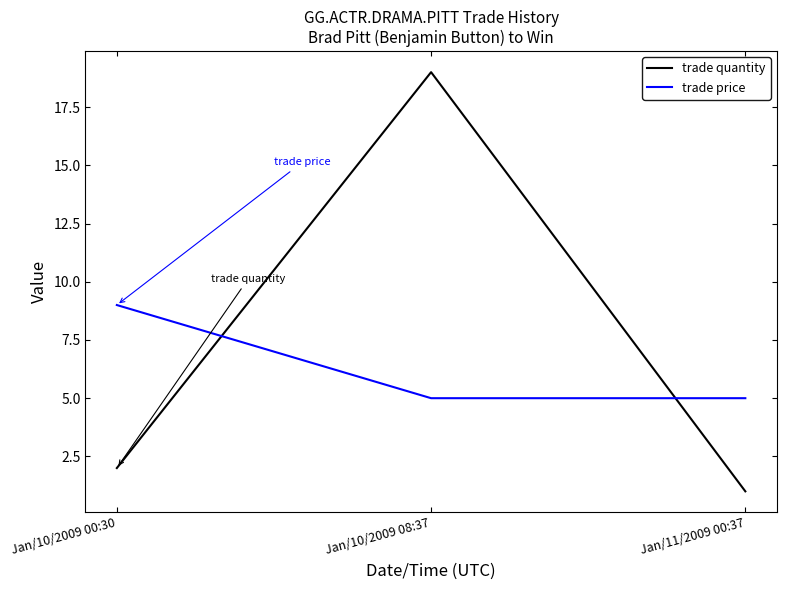

Reading left to right, transcribe all the data shown in this chart.

trade quantity: Jan/10/2009 00:30=2	Jan/10/2009 08:37=19	Jan/11/2009 00:37=1
trade price: Jan/10/2009 00:30=9	Jan/10/2009 08:37=5	Jan/11/2009 00:37=5